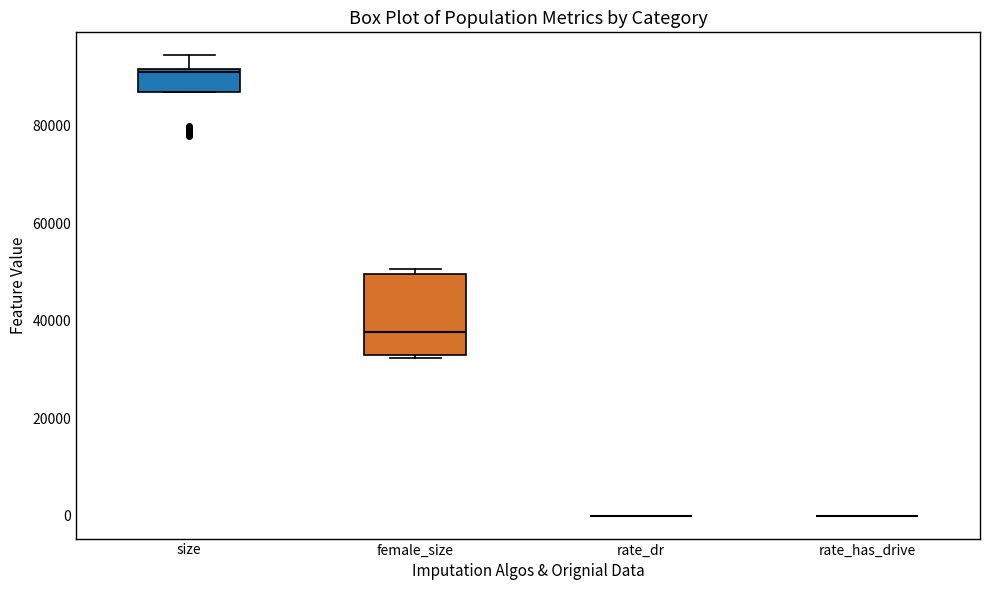

Comparing the boxes themselves (not the whiskers), which one is the tallest?

female_size